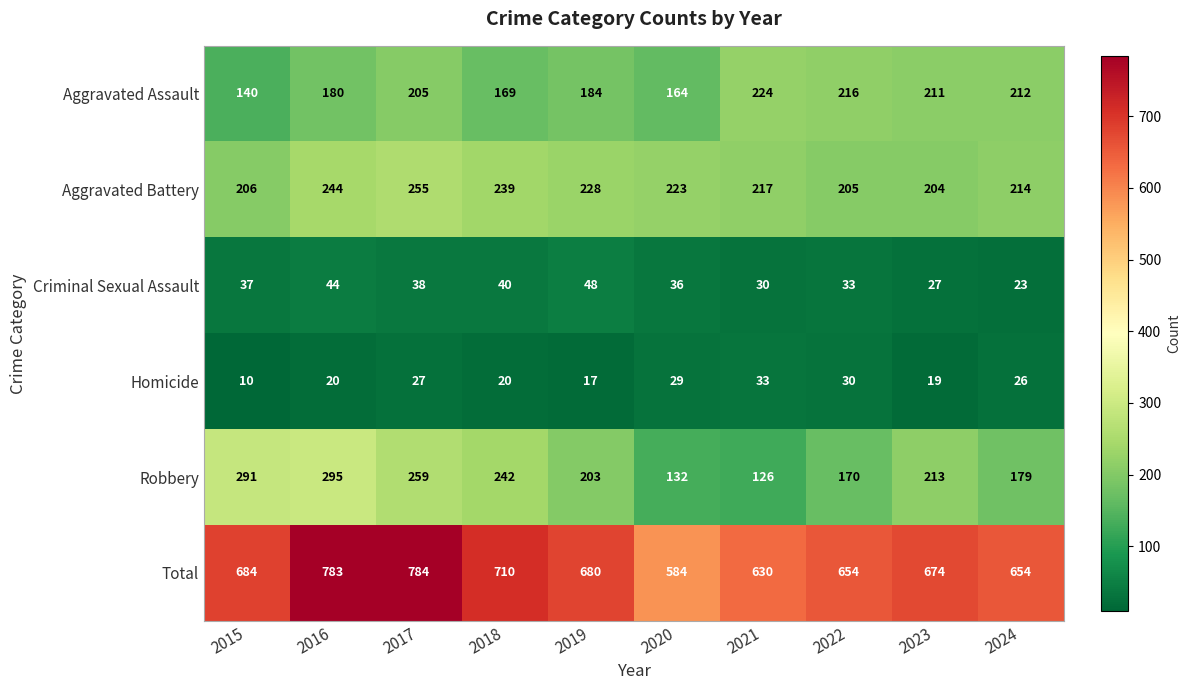

The value of Robbery at 2015 is 291. True or false?

True